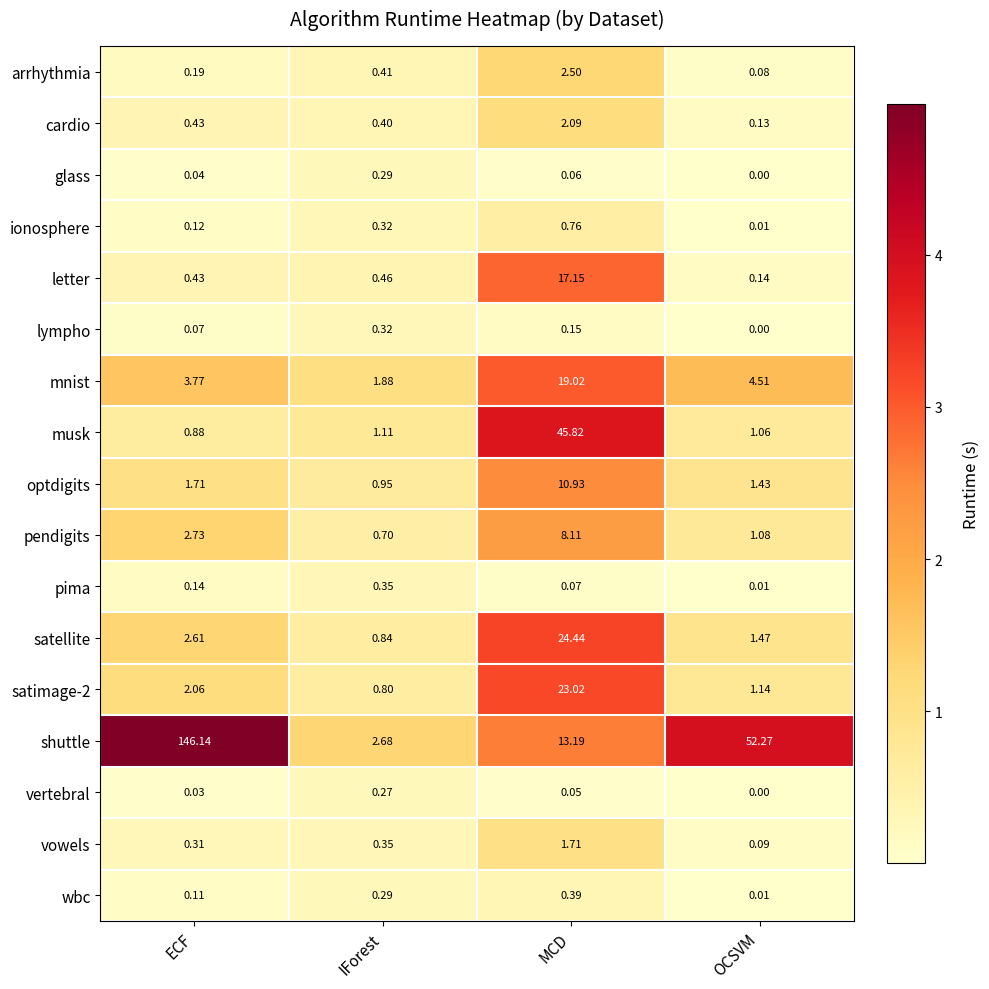

Which series has the largest range (max minus min)?

shuttle